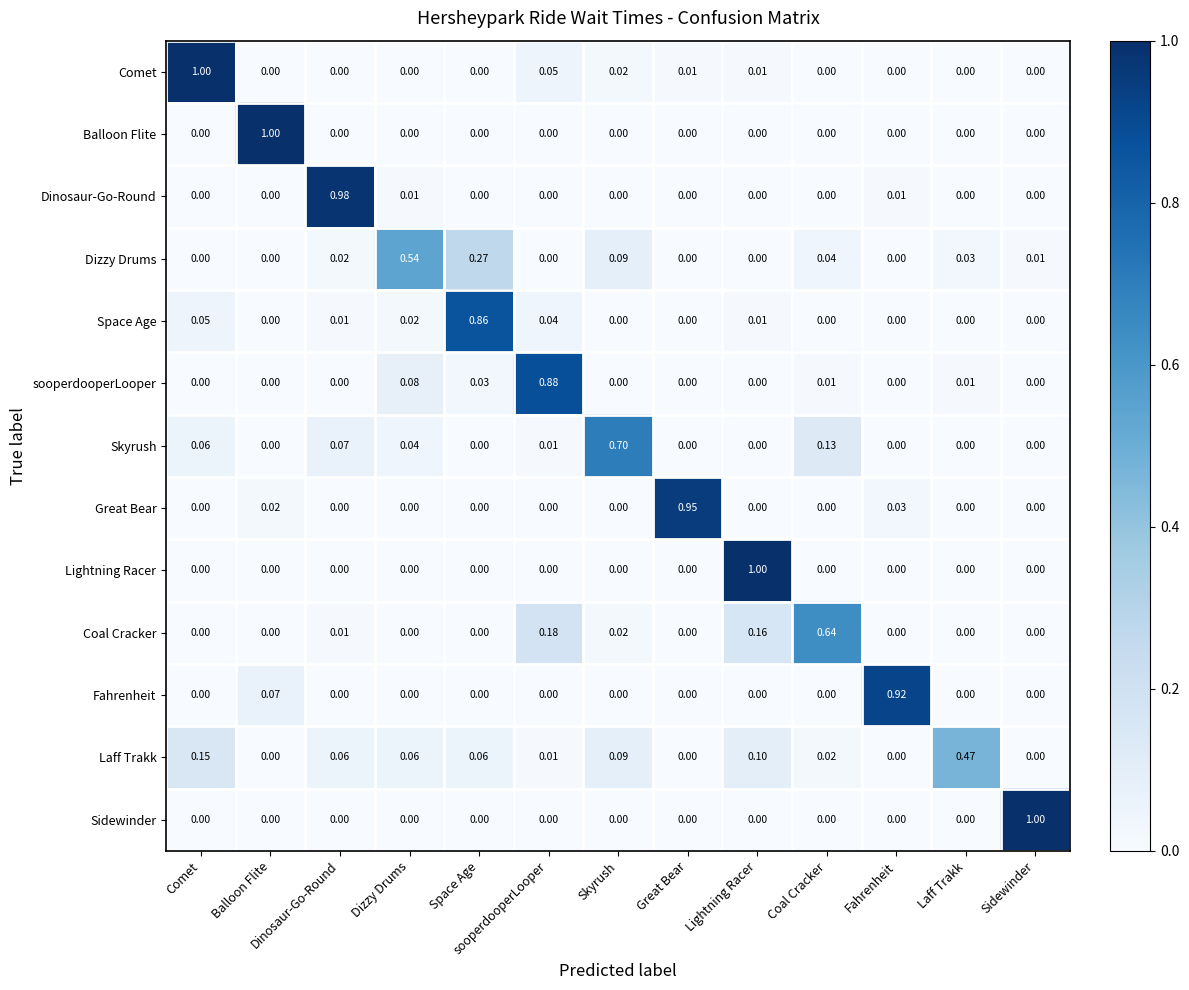

Between Balloon Flite and Fahrenheit, which series saw the biggest shift?

Balloon Flite